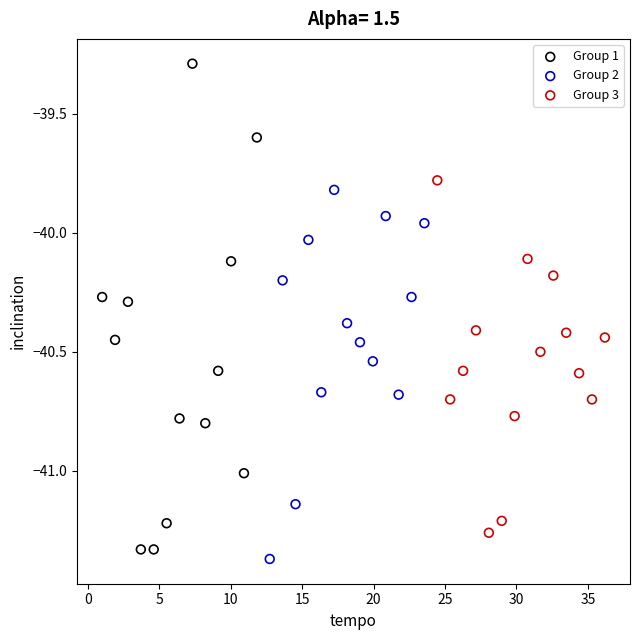

Which series contains the highest Y value?

Group 1